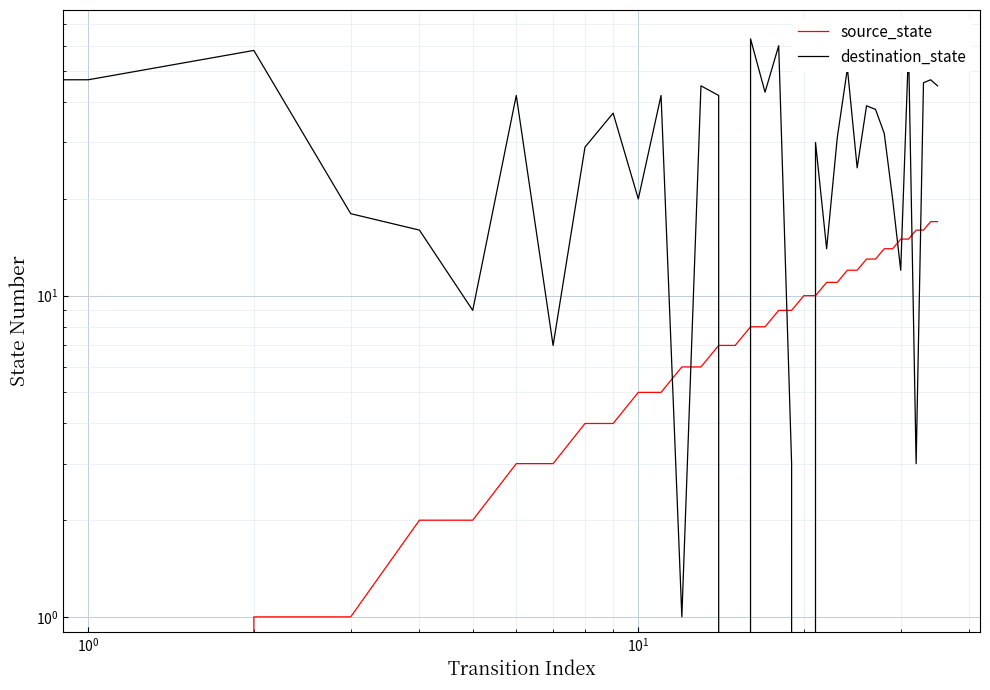

What is the difference between the source_state values at 25 and 19?

3